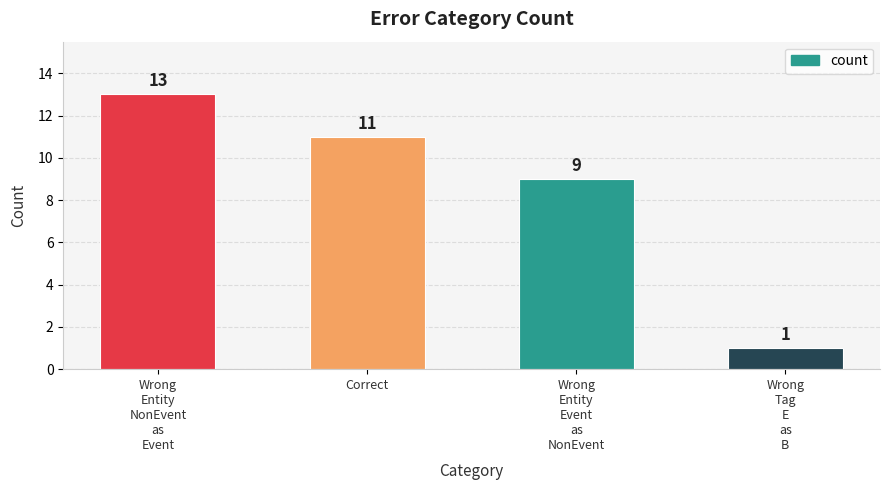

The value at Correct is 11. True or false?

True